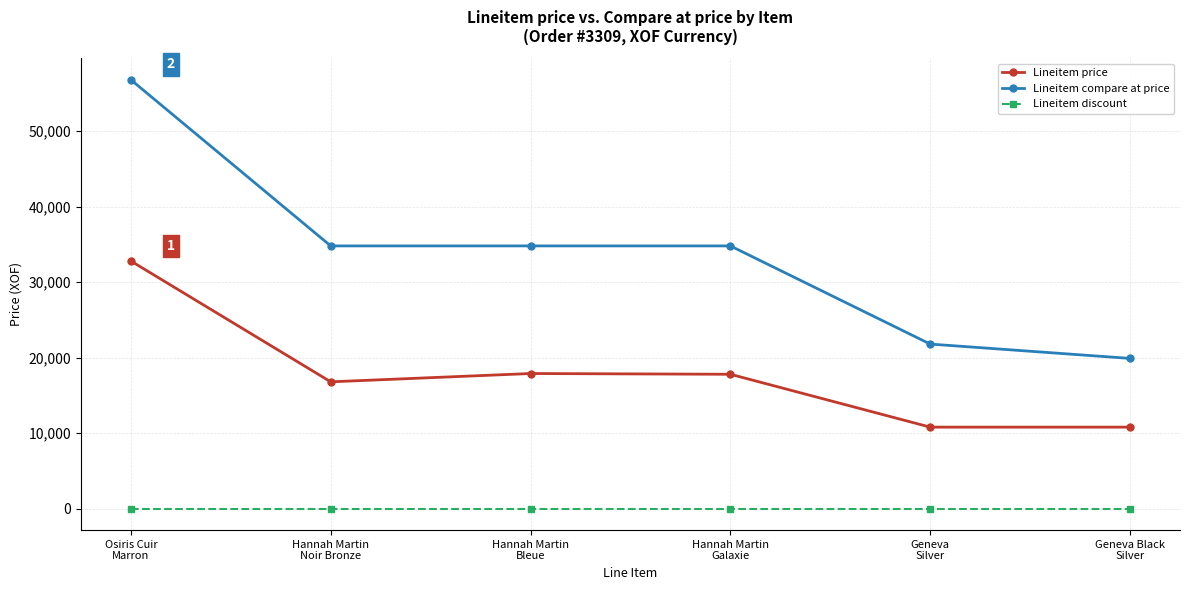

True or false: Lineitem compare at price has more than 1 interior local peaks.

False